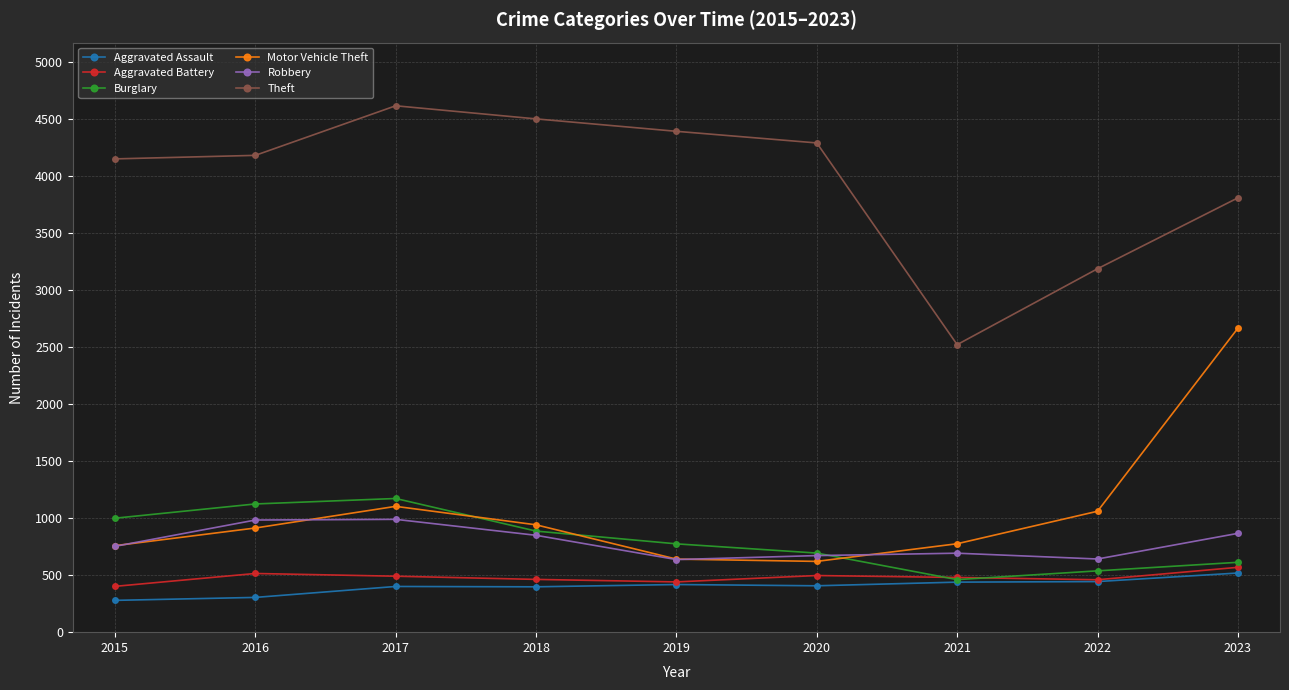

Where is Theft nearest to the value 3571?

2023